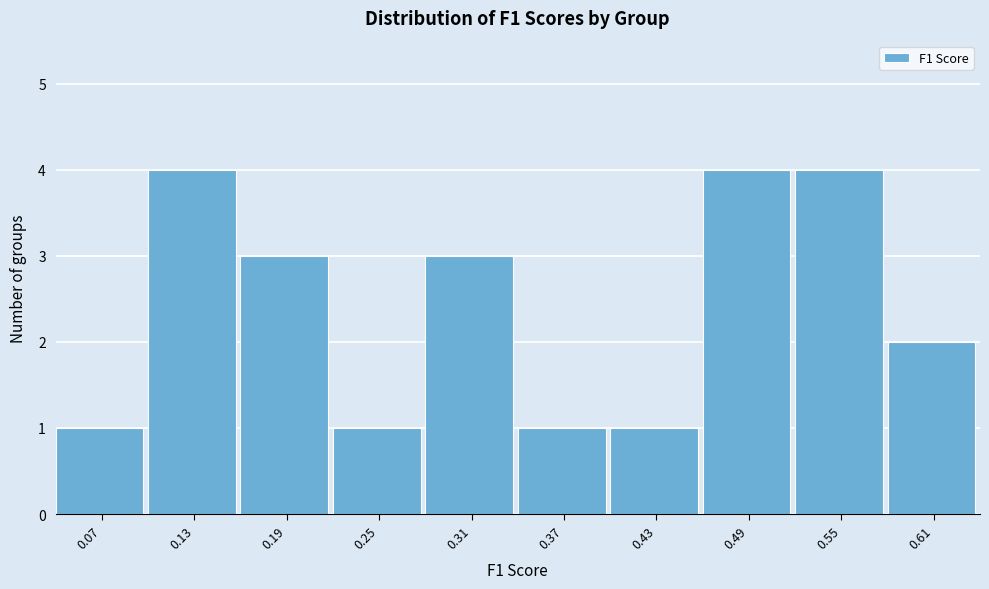

Reading left to right, extract all data points from this chart.

1	4	3	1	3	1	1	4	4	2